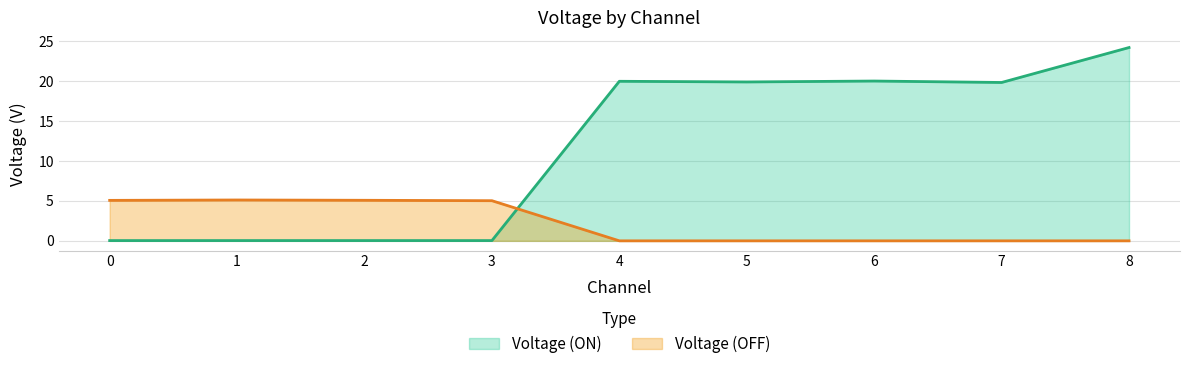

How many lines are shown in the chart?

2